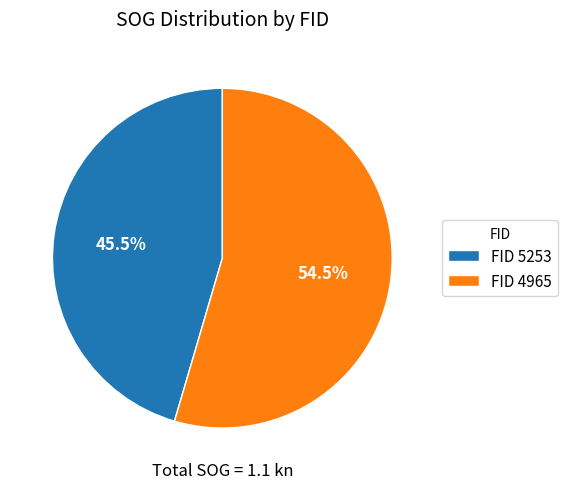

What portion of the pie excludes FID 5253?

54.5%